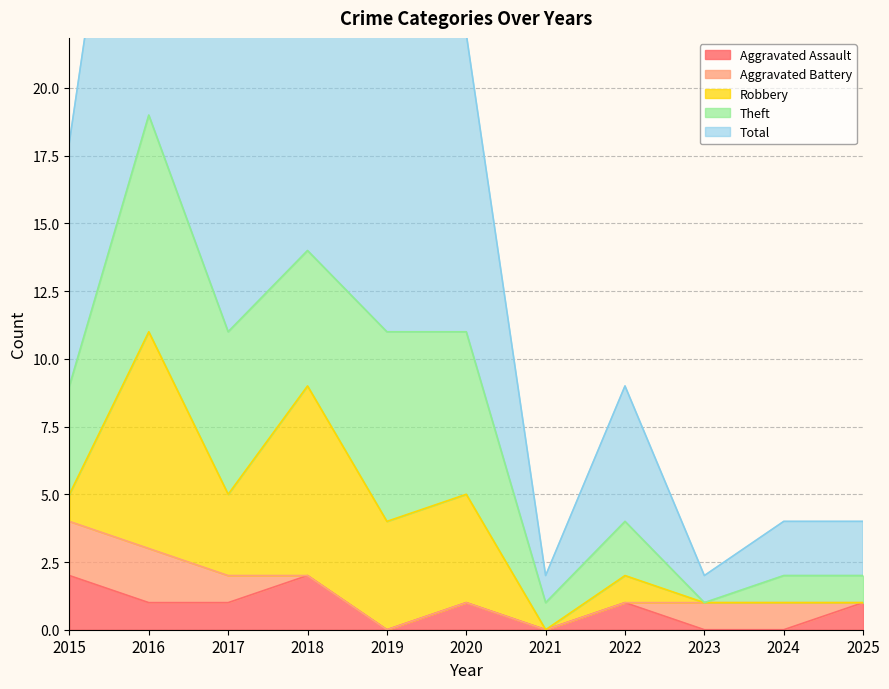

True or false: Robbery has a value of -5 at 2023.

False